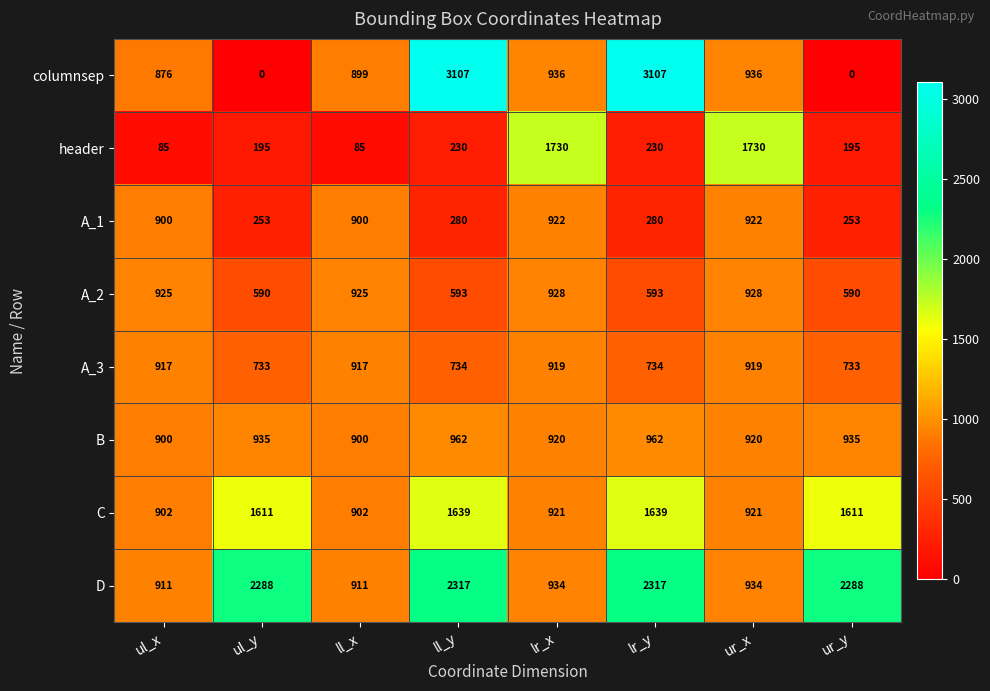

Between ll_y and ur_x, which series saw the biggest shift?

columnsep